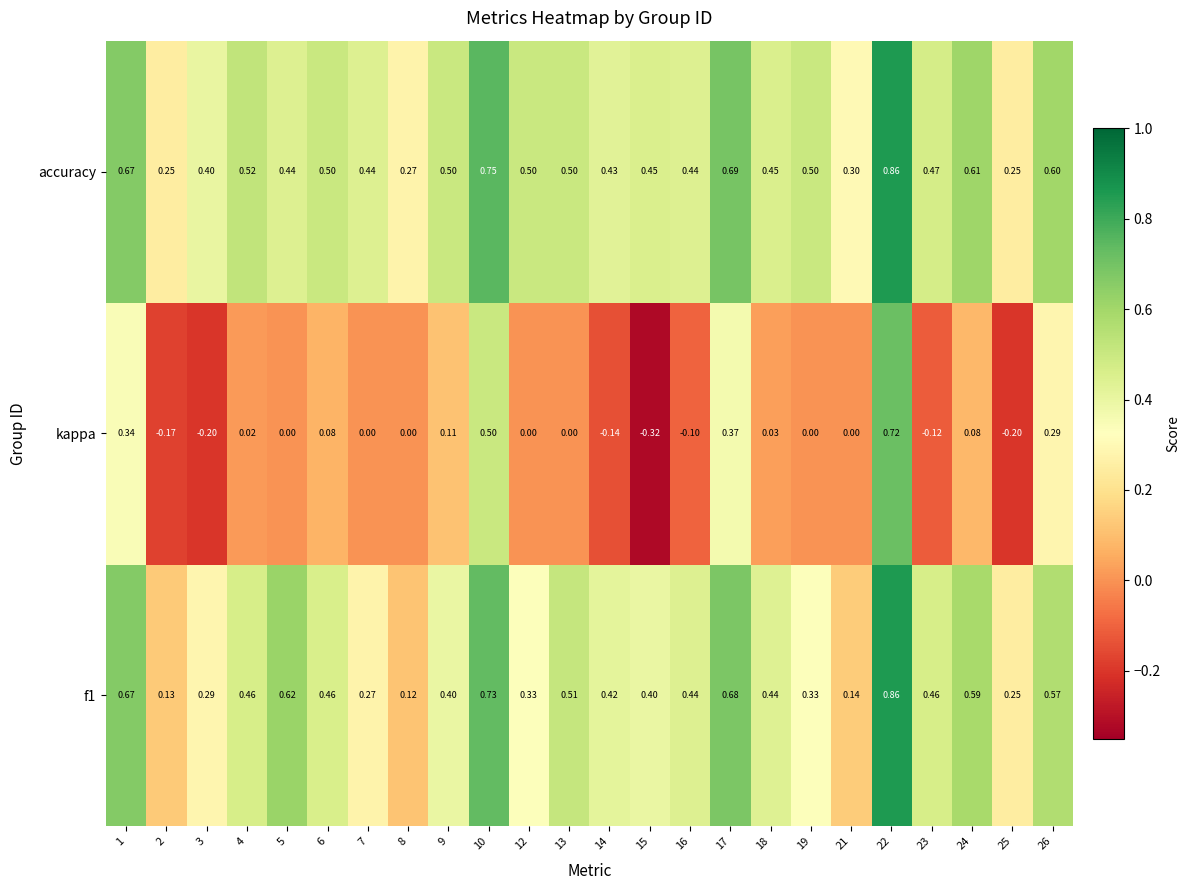

Which series has the largest range (max minus min)?

kappa